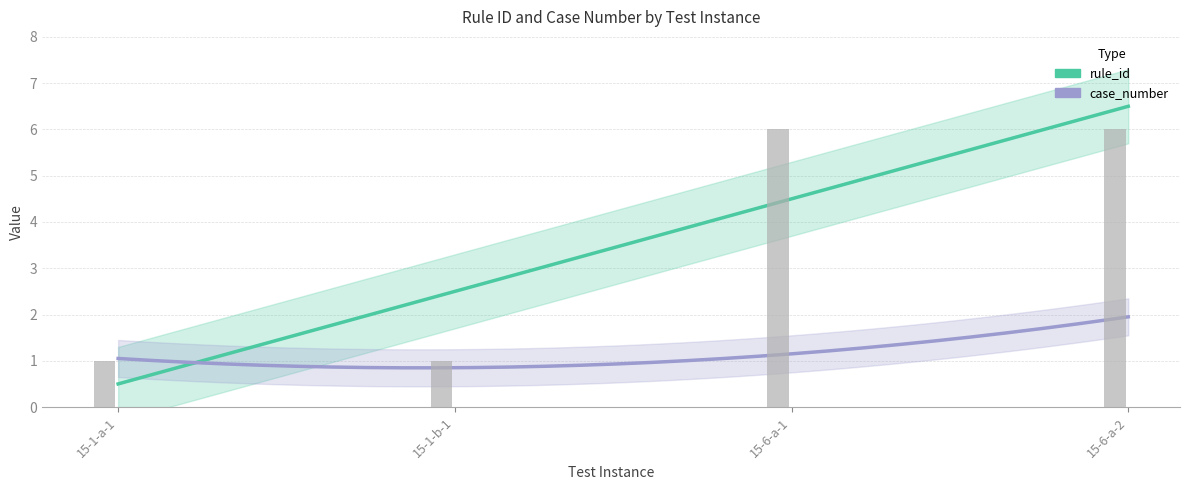

What is the total value across all series at 15-6-a-2?

8